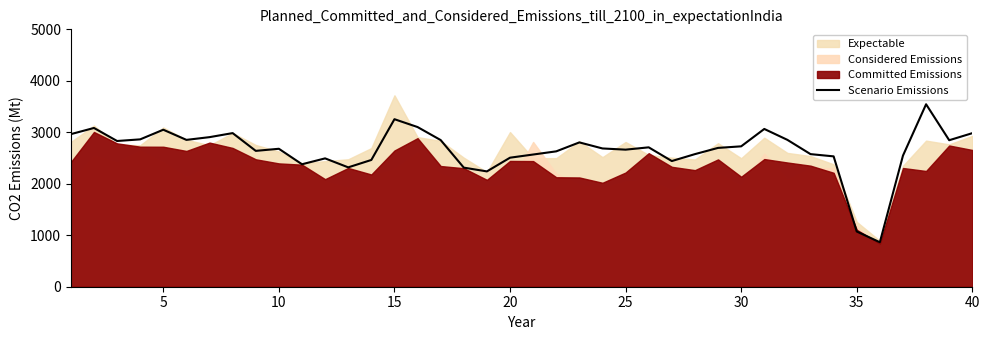

True or false: there are more than 0 points higher than both neighbors.

True